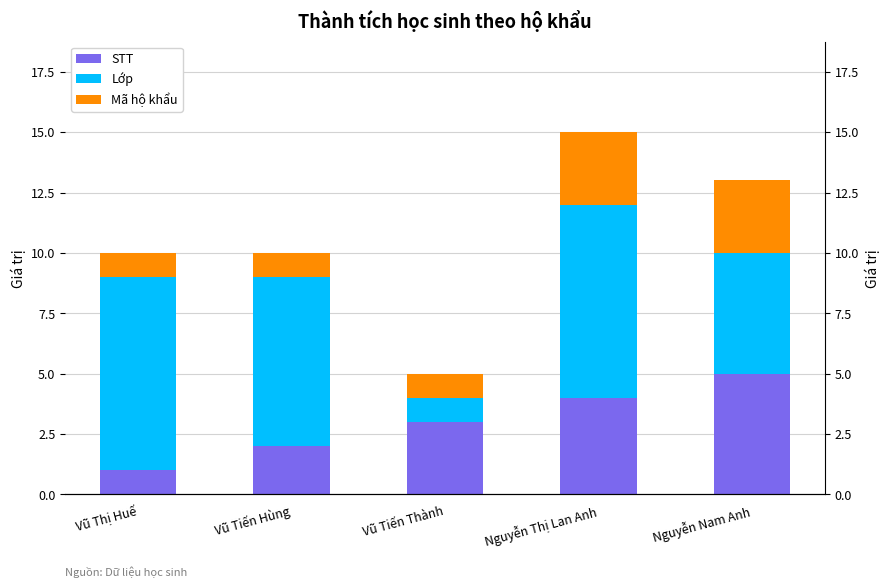

What is the difference between the maximum and minimum values in the Lớp series?

7